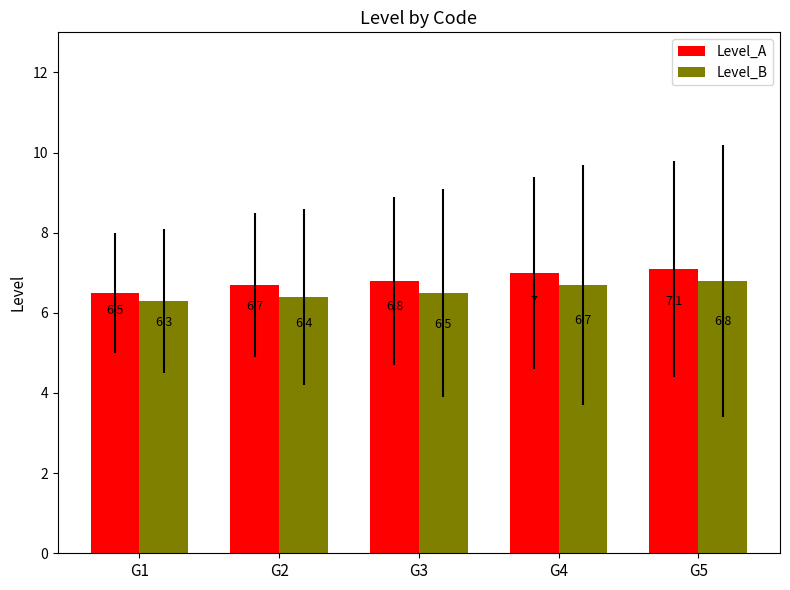

What is the average value of the Level_A series?

6.8